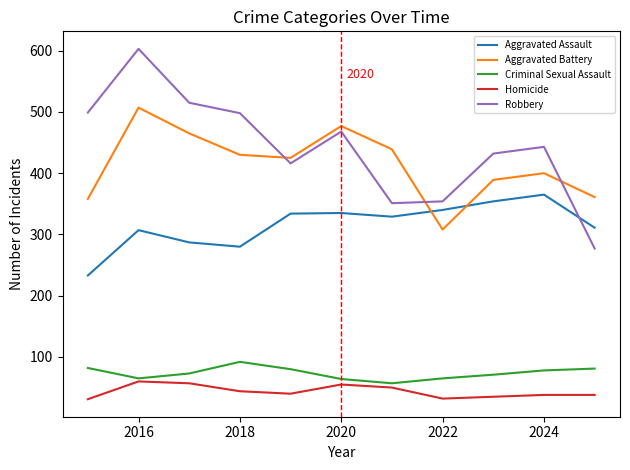

Which series has the largest total across all categories?

Robbery